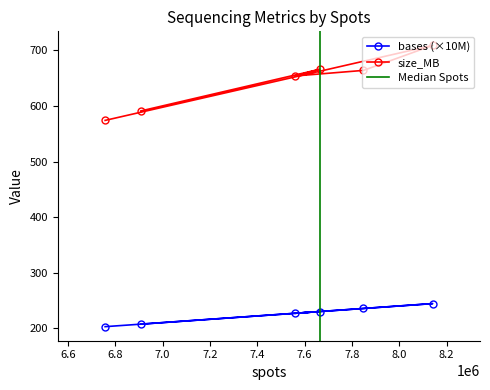

Which series changed the most between 7663794 and 7560557?

size_MB